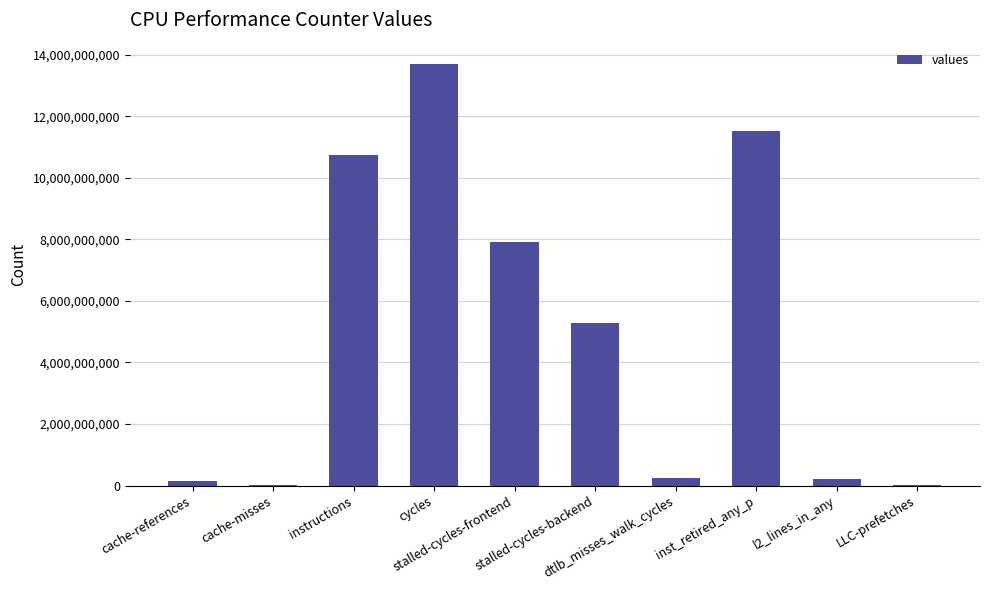

What is the maximum value shown in the chart?

13711097977